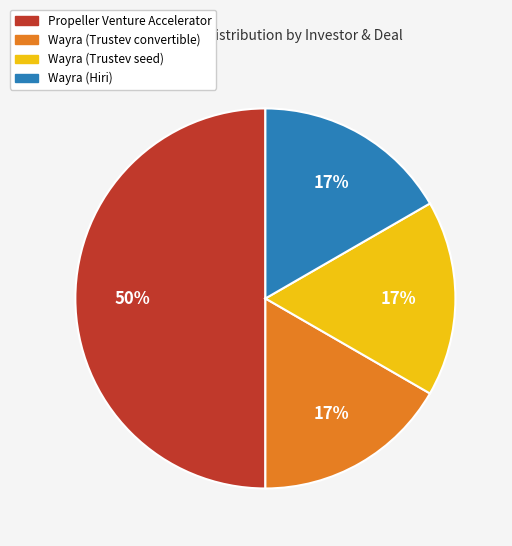

To the nearest percent, what is the average slice percentage?

25%